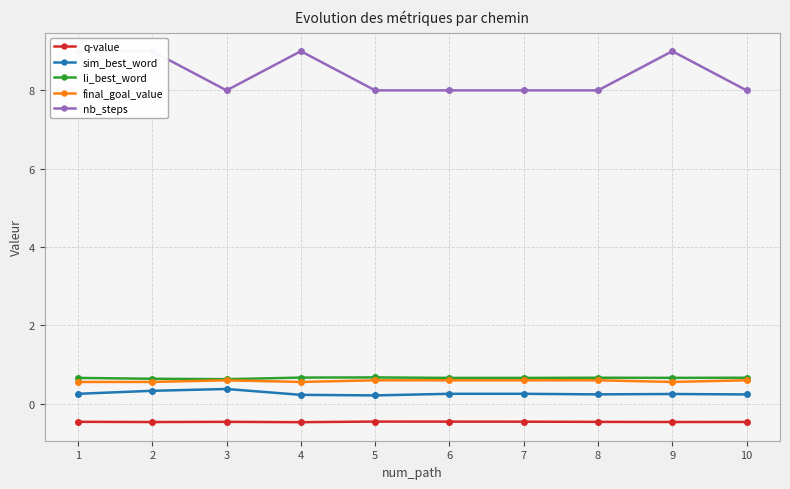

How many series are shown in this chart?

5